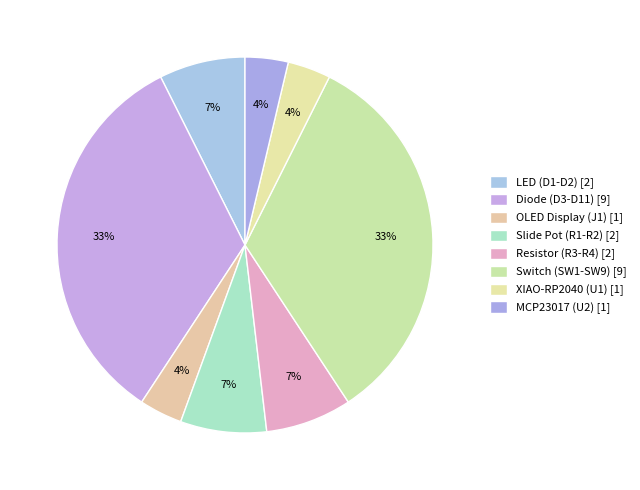

Is it true that Resistor (R3-R4) is 1% of the pie?

False